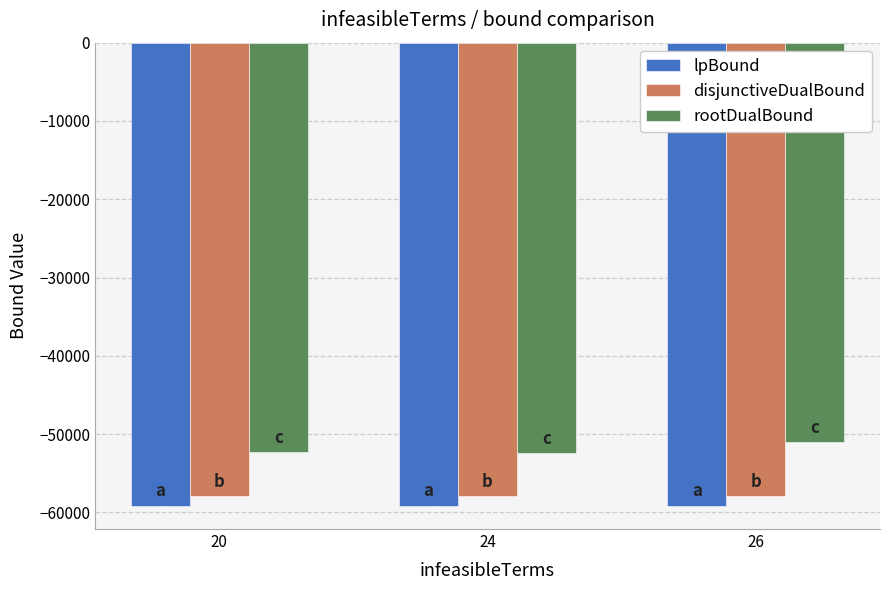

Which series has the largest total across all categories?

rootDualBound